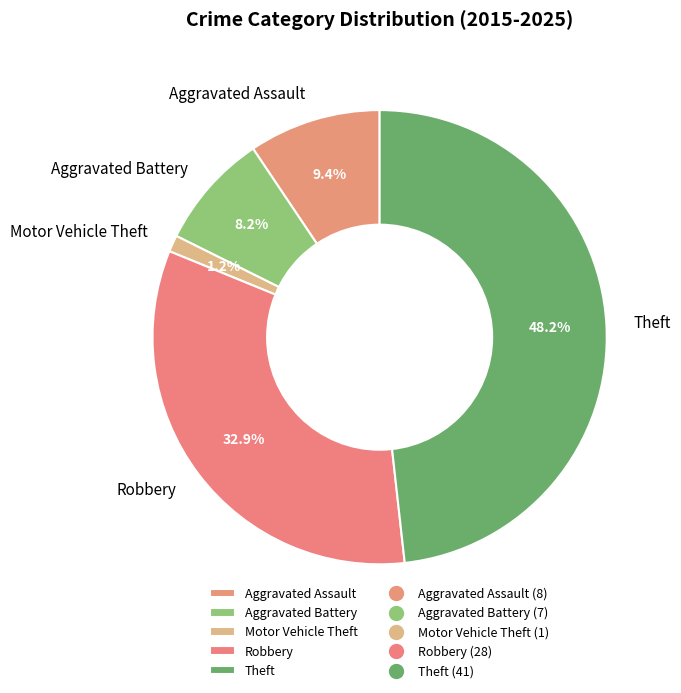

To the nearest percent, what is the difference between the Robbery and Theft slice percentages?

15%